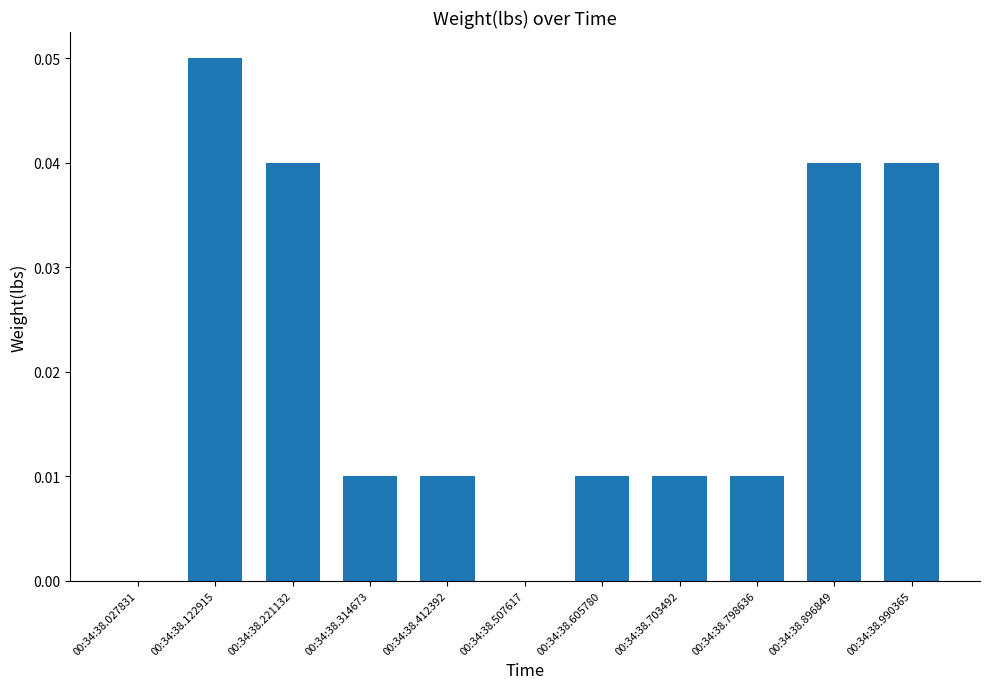

Are the bars horizontal?

No